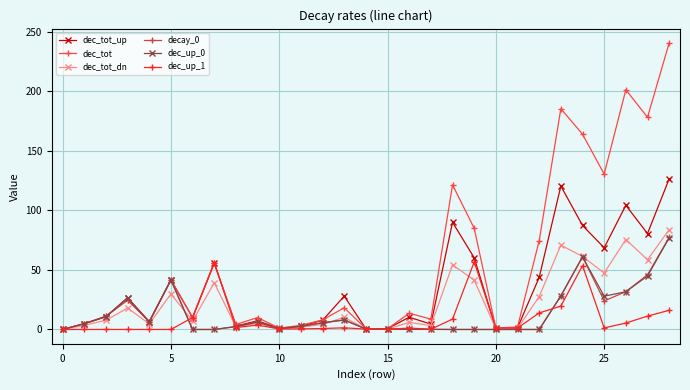

Which series has the largest total across all categories?

dec_tot